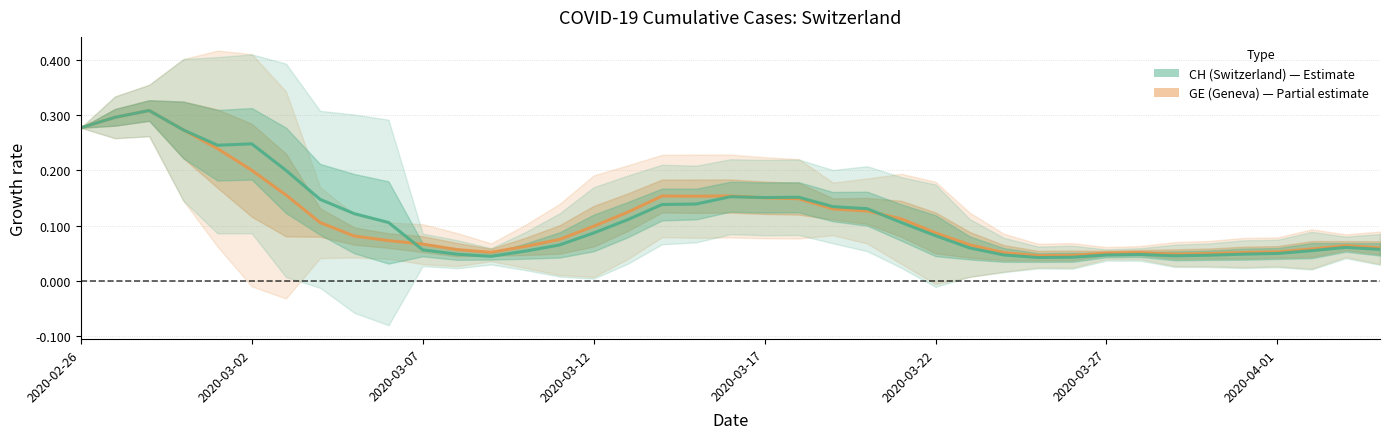

Which series has the largest range (max minus min)?

CH (Switzerland)